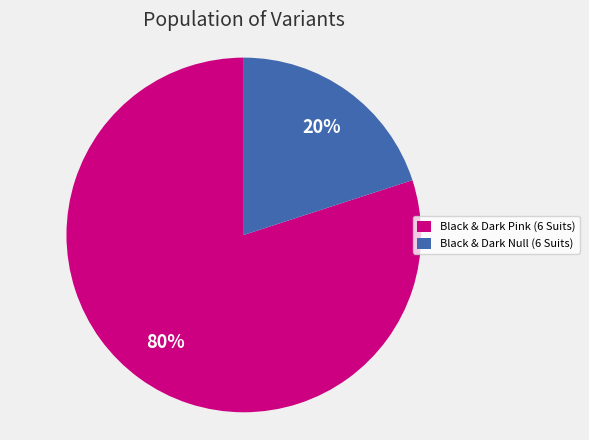

Is it true that Black & Dark Null (6 Suits) is 29% of the pie?

False